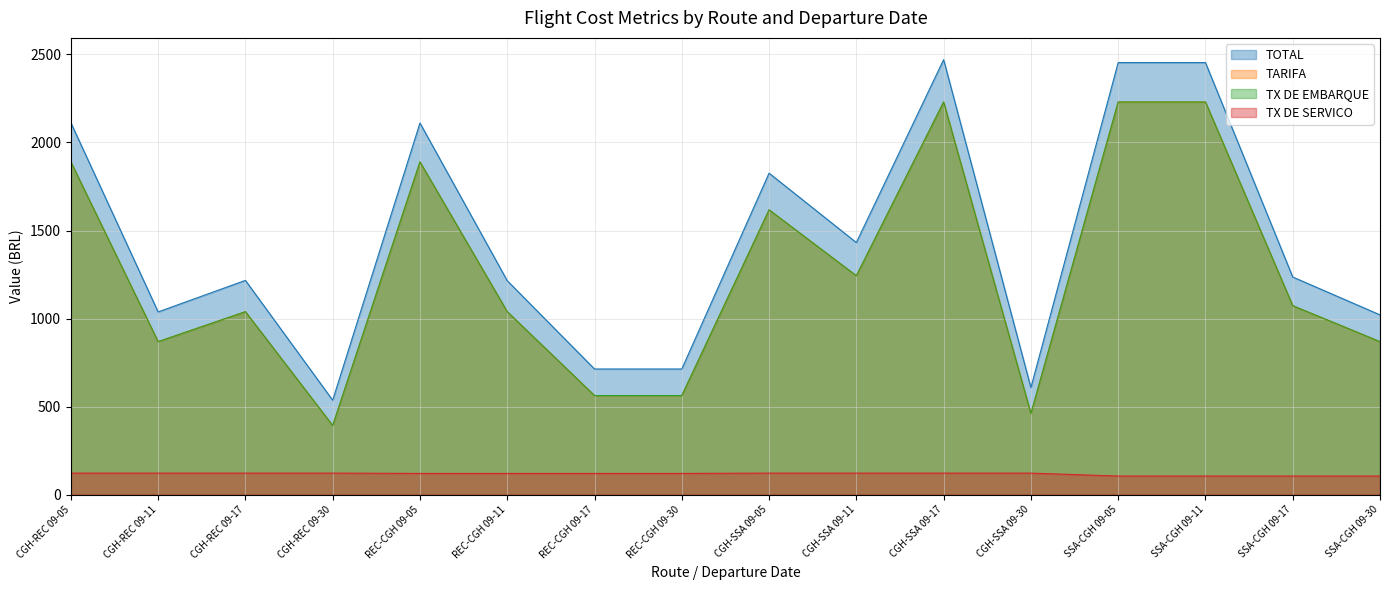

Where does the TARIFA series first go above 1073?

CGH-REC 09-05